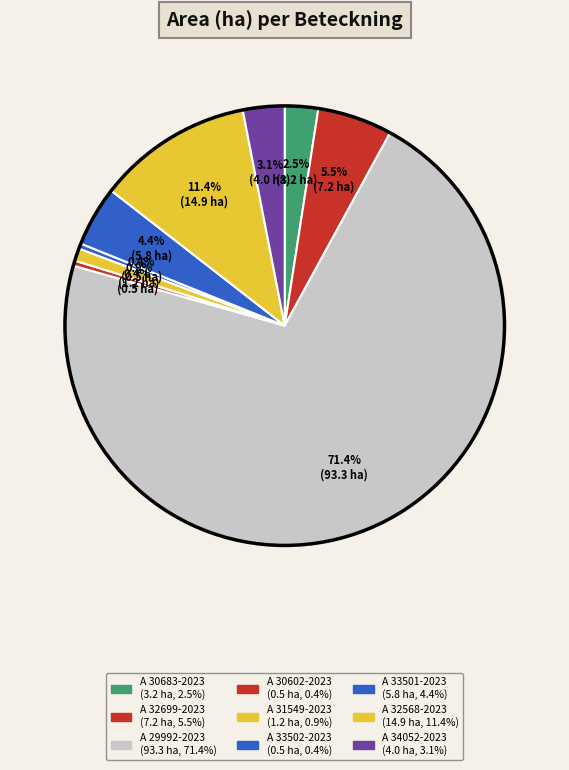

Does A 29992-2023 represent more than half of the total?

Yes